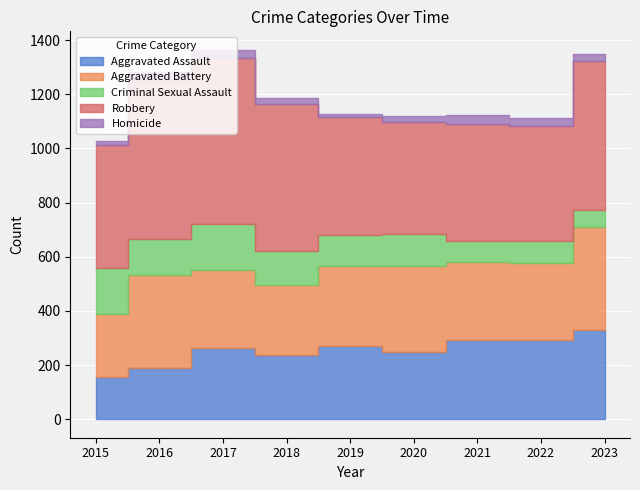

In Aggravated Battery, how many points are higher than both neighbors (excluding endpoints)?

2